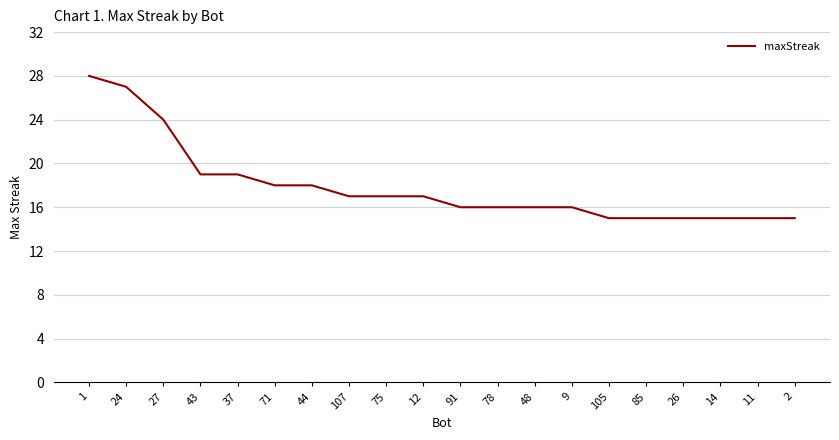

What position from the left is 44?

7